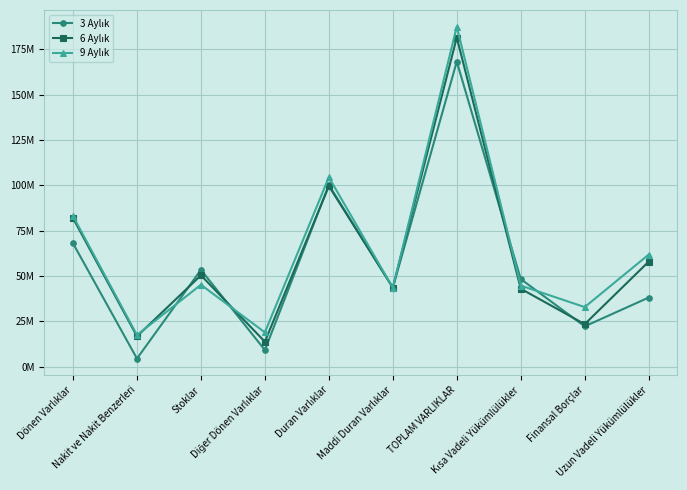

True or false: 6 Aylık and 3 Aylık cross at least once.

True